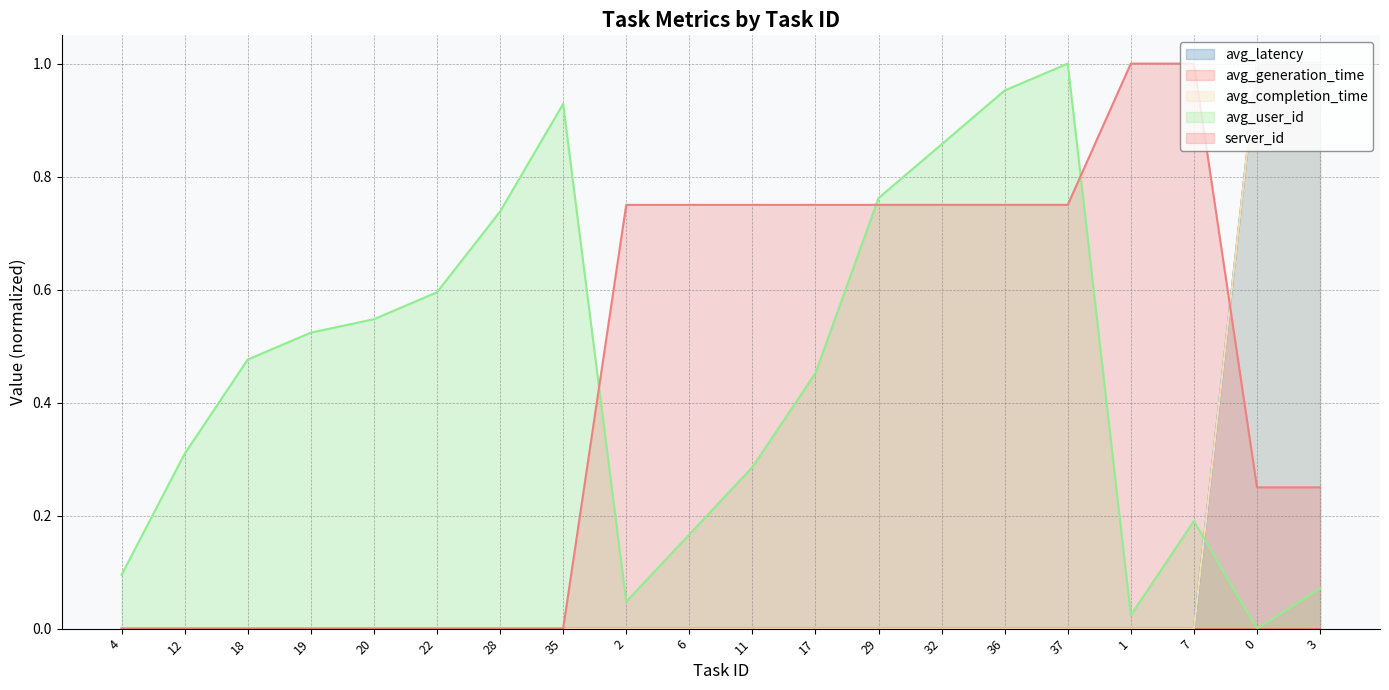

Count the avg_completion_time values in the range 0 to 1.

20